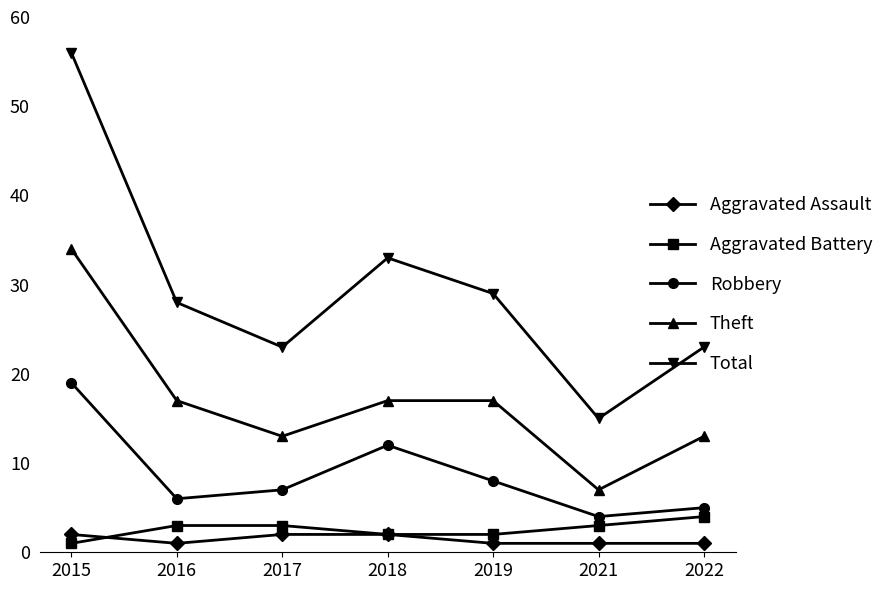

Count the number of categories in the chart.

7